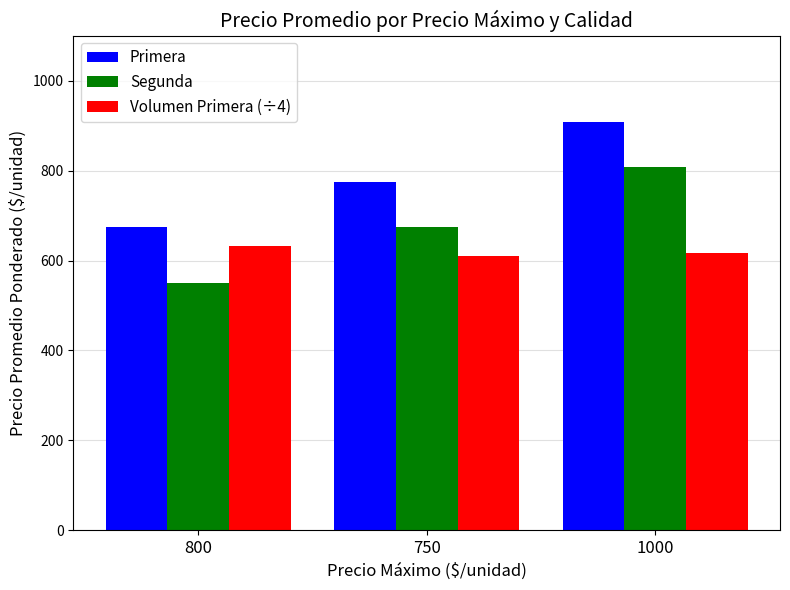

What is the value of the Primera bar at the 3rd from the left?

908.3